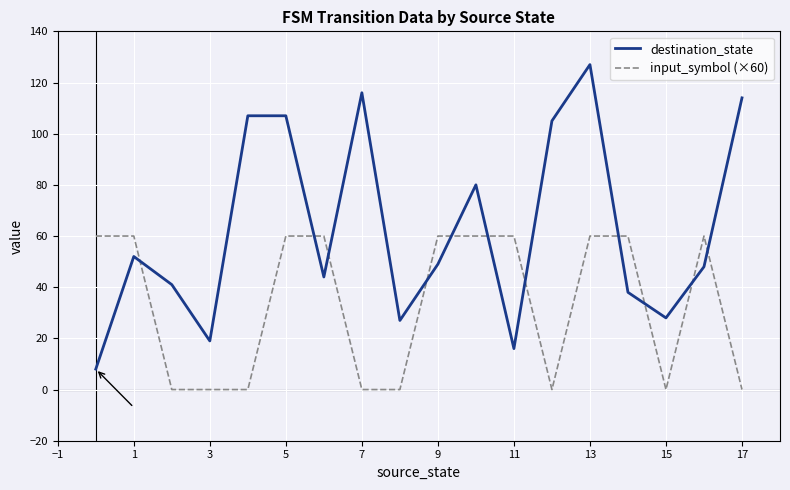

True or false: input_symbol (×60) and destination_state intersect in this chart.

True